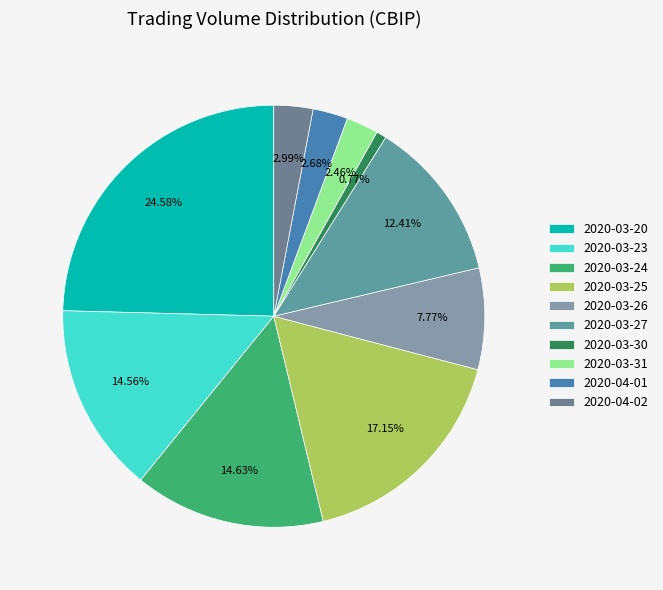

What is the largest slice in the pie chart?

2020-03-20